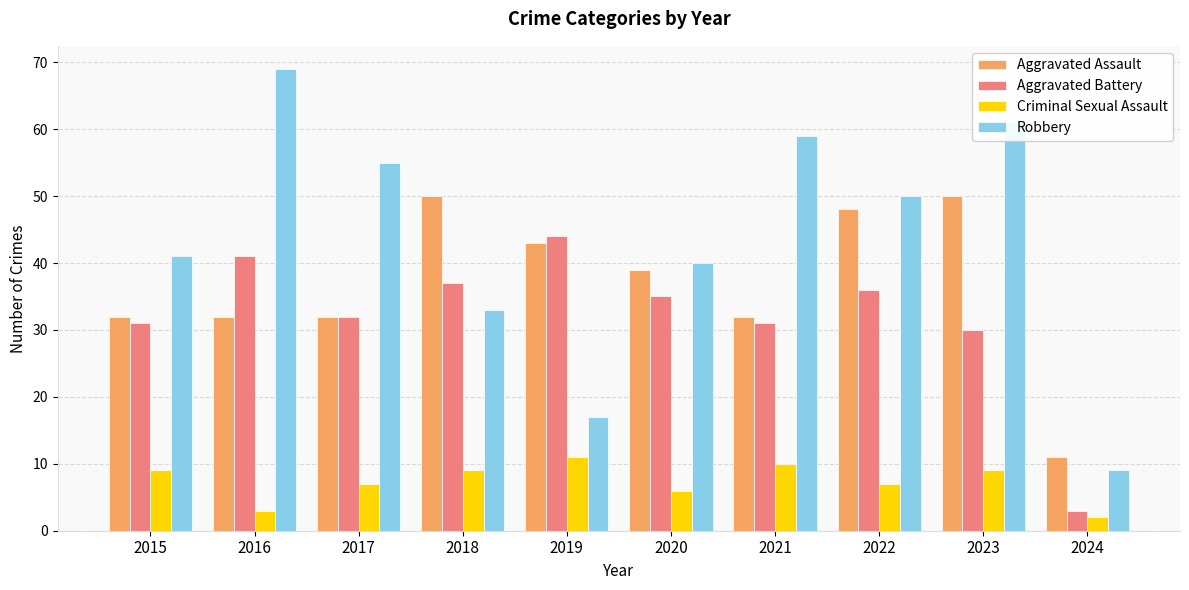

What is the minimum value shown in the chart?

2